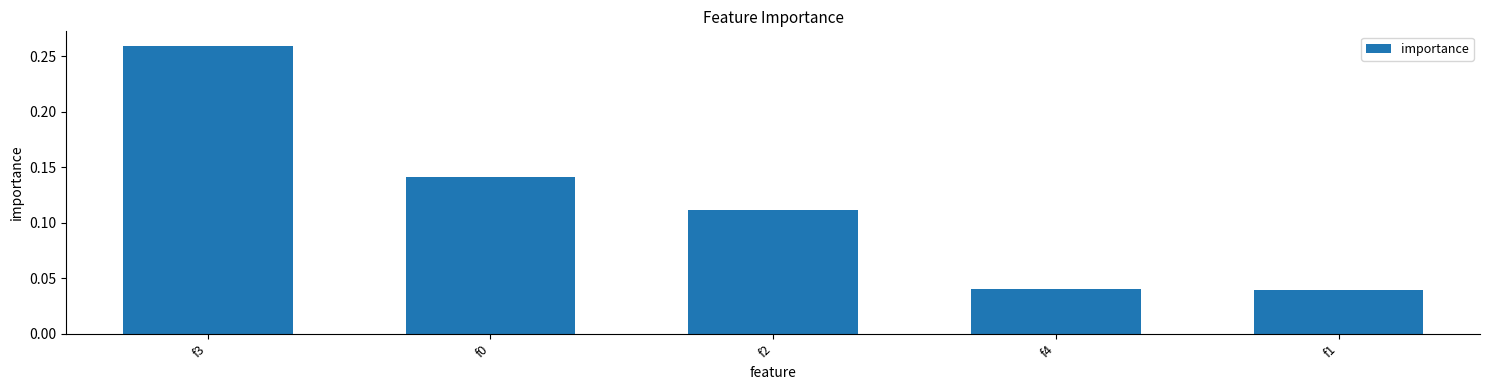

What is the label of the 1st bar from the right?

f1